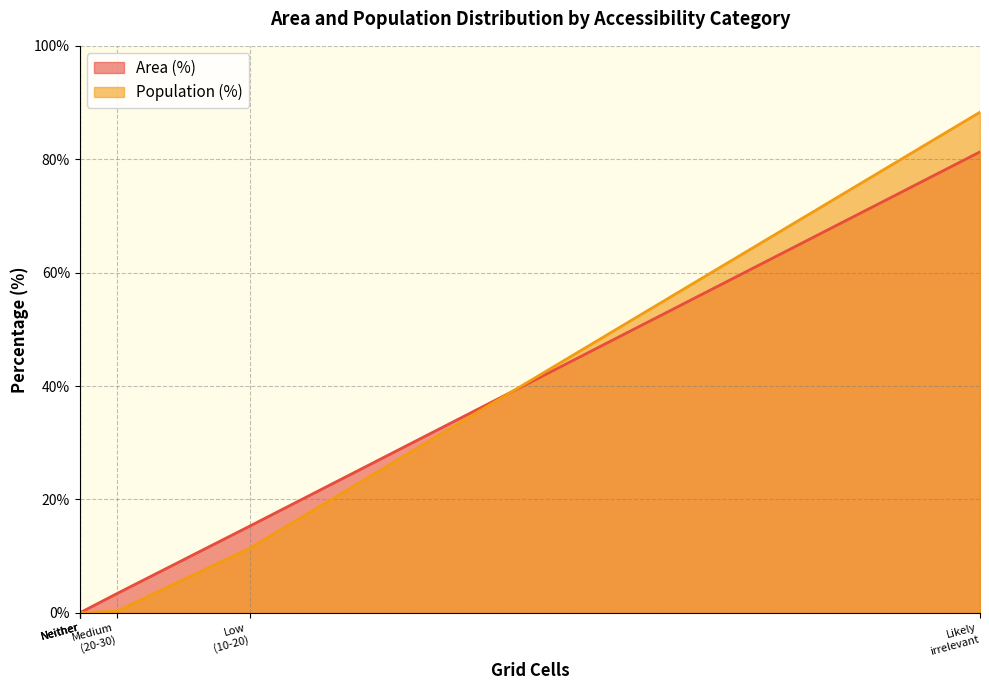

How many positive values does the Area (%) series have?

3